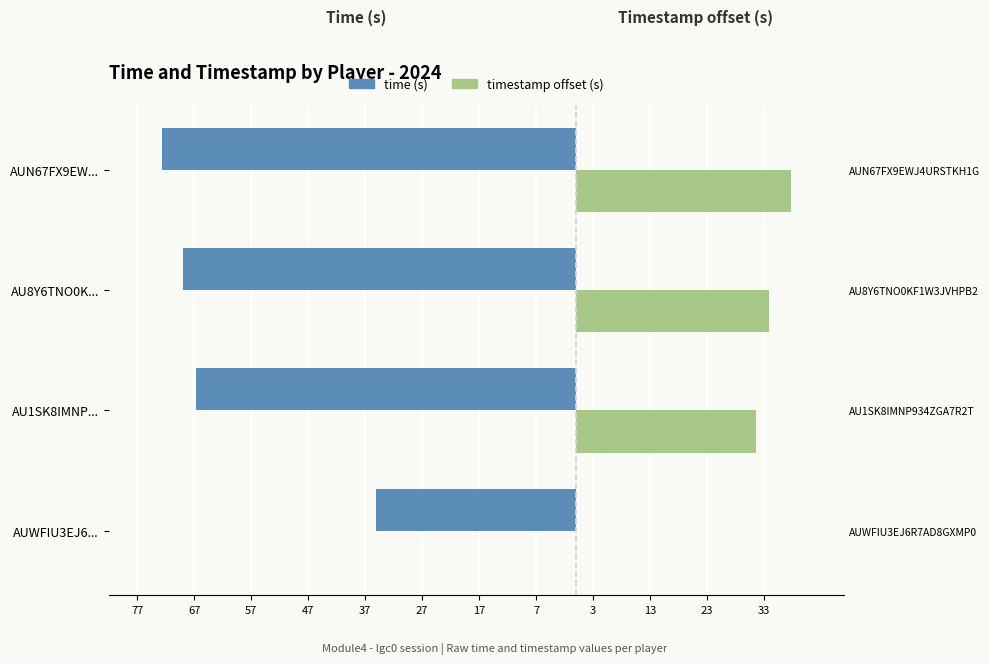

Which series has the largest range (max minus min)?

timestamp offset (s)